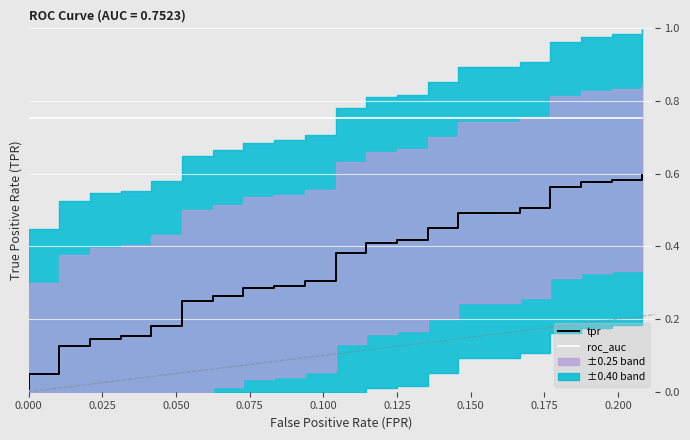

What is the difference between the maximum and minimum values in the tpr series?

0.6